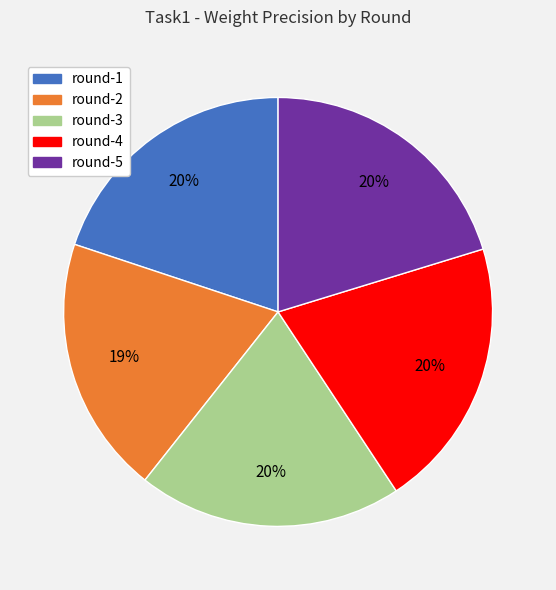

Count the number of slices in the pie.

5